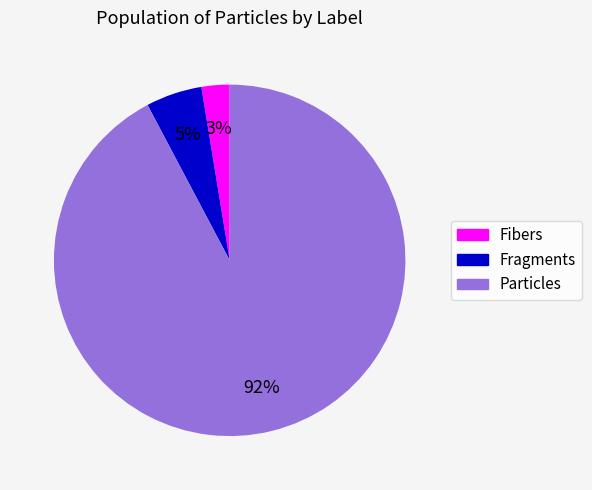

Between Particles and Fragments, which is larger?

Particles